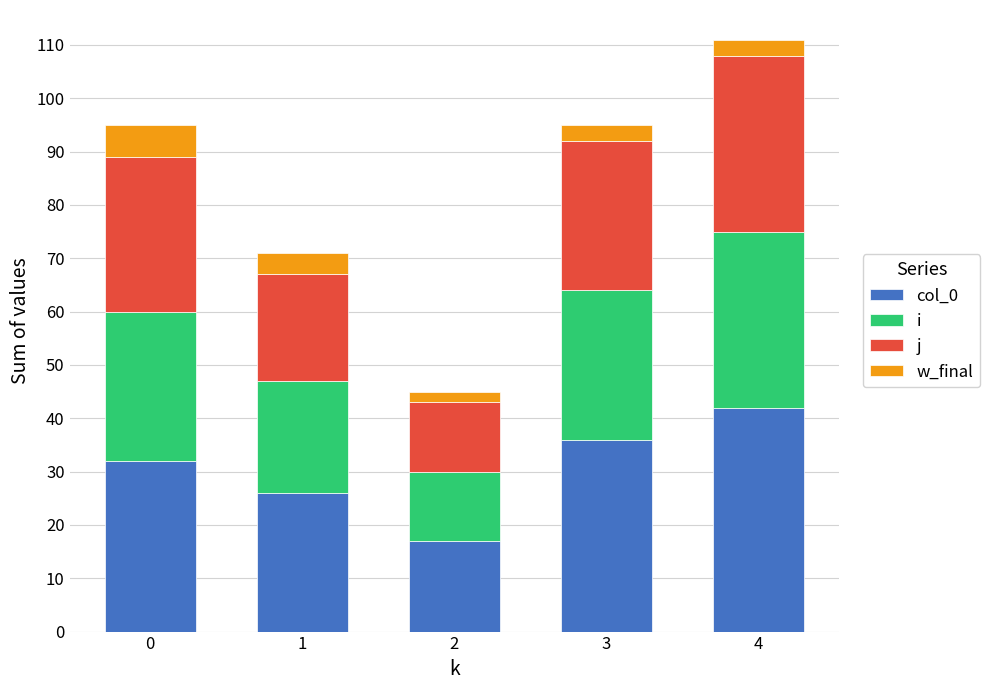

At which category is the sum across all series the highest?

4